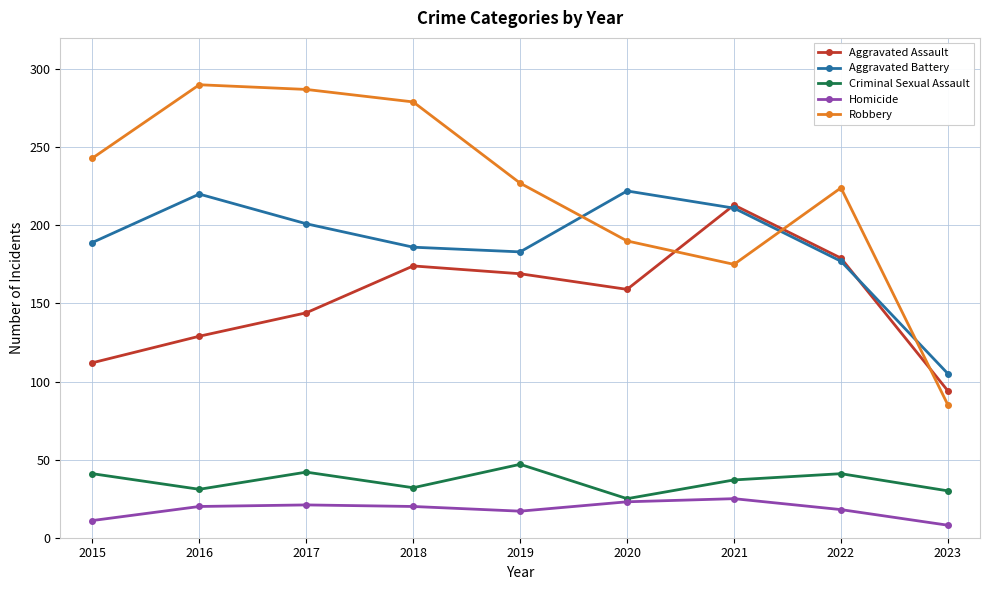

Which series has the widest spread of values?

Robbery